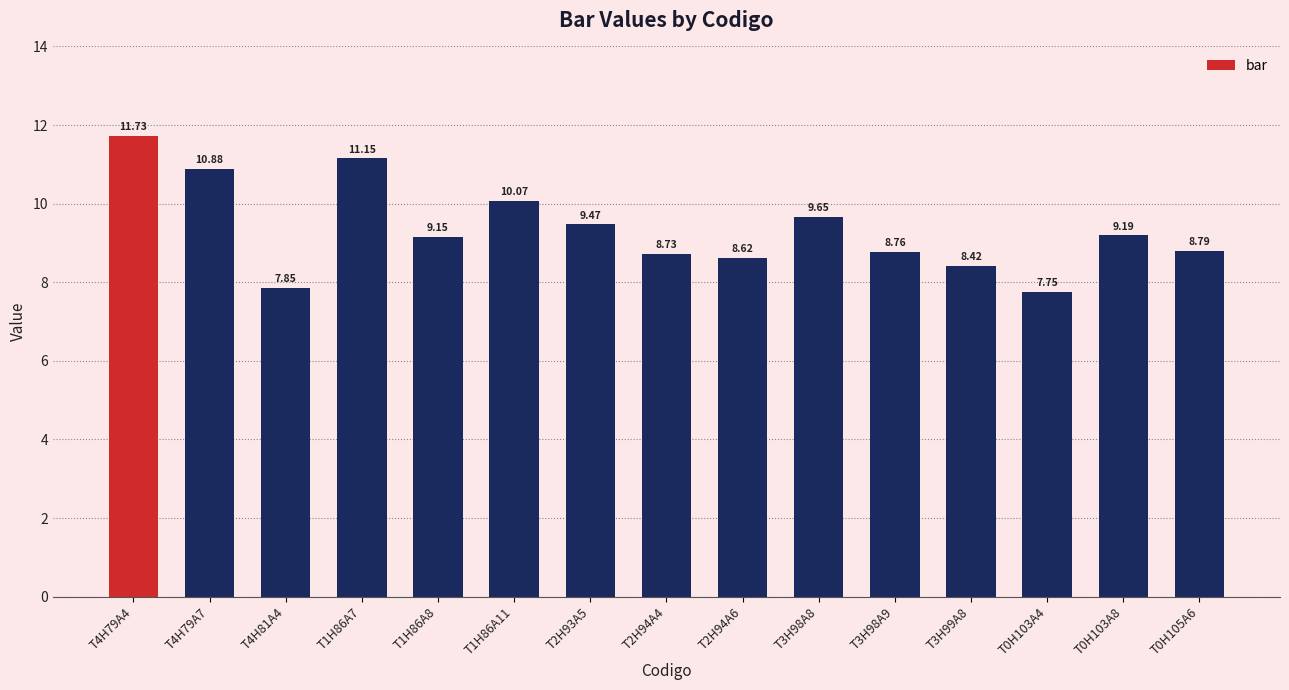

What is the change in value from T1H86A11 to T2H94A4?

-1.3